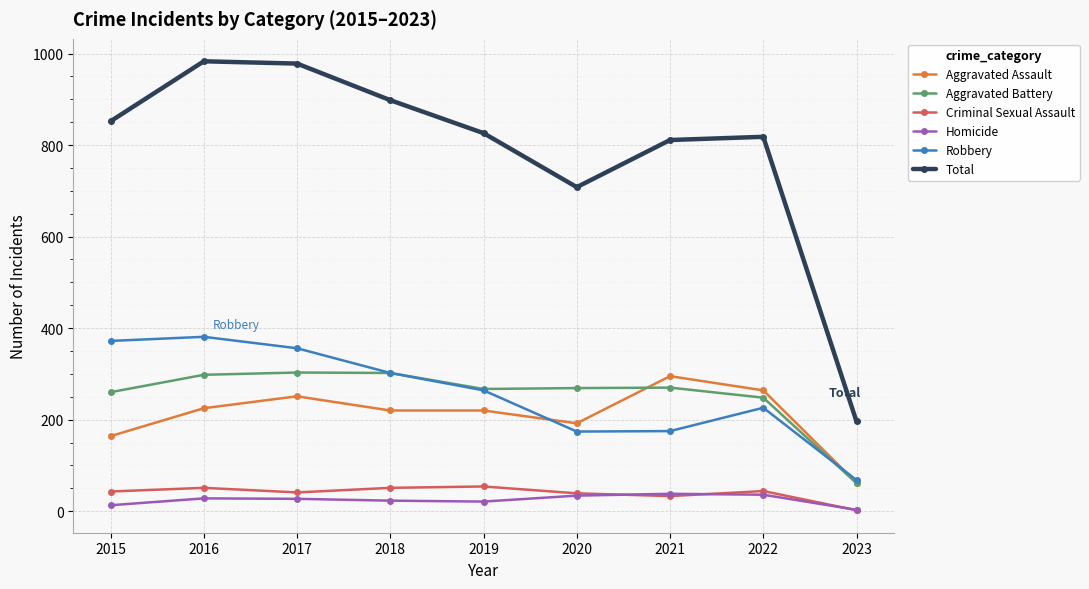

Where is the first local minimum for Criminal Sexual Assault?

2017